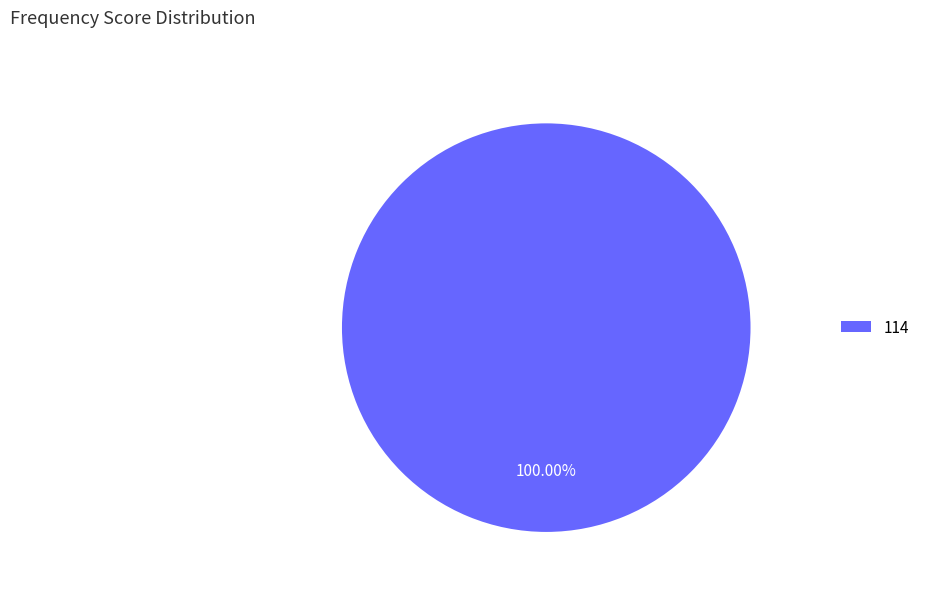

Rank the categories by value from lowest to highest.

114